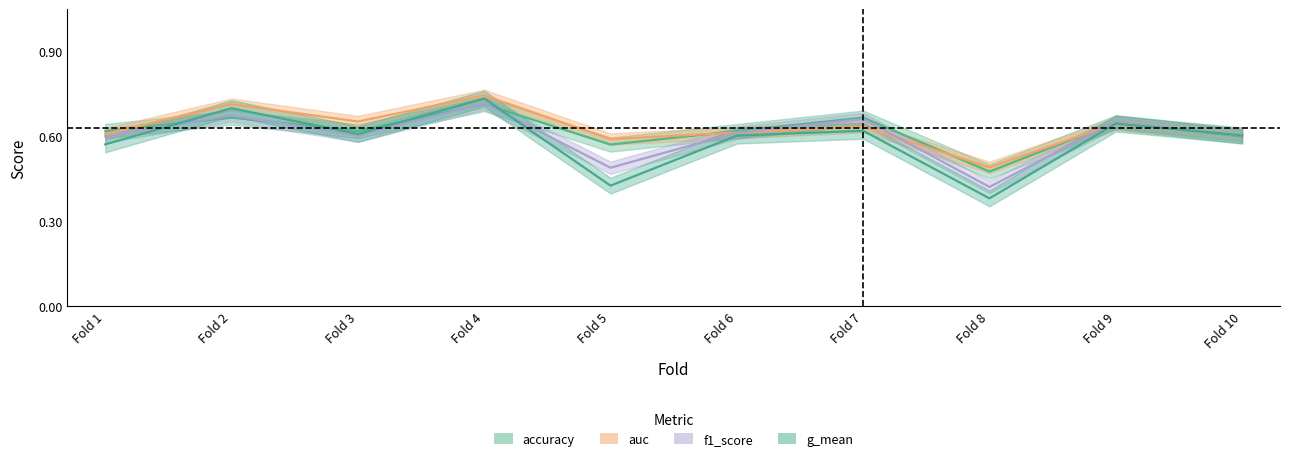

What is the difference between the accuracy values at Fold 8 and Fold 6?

0.1